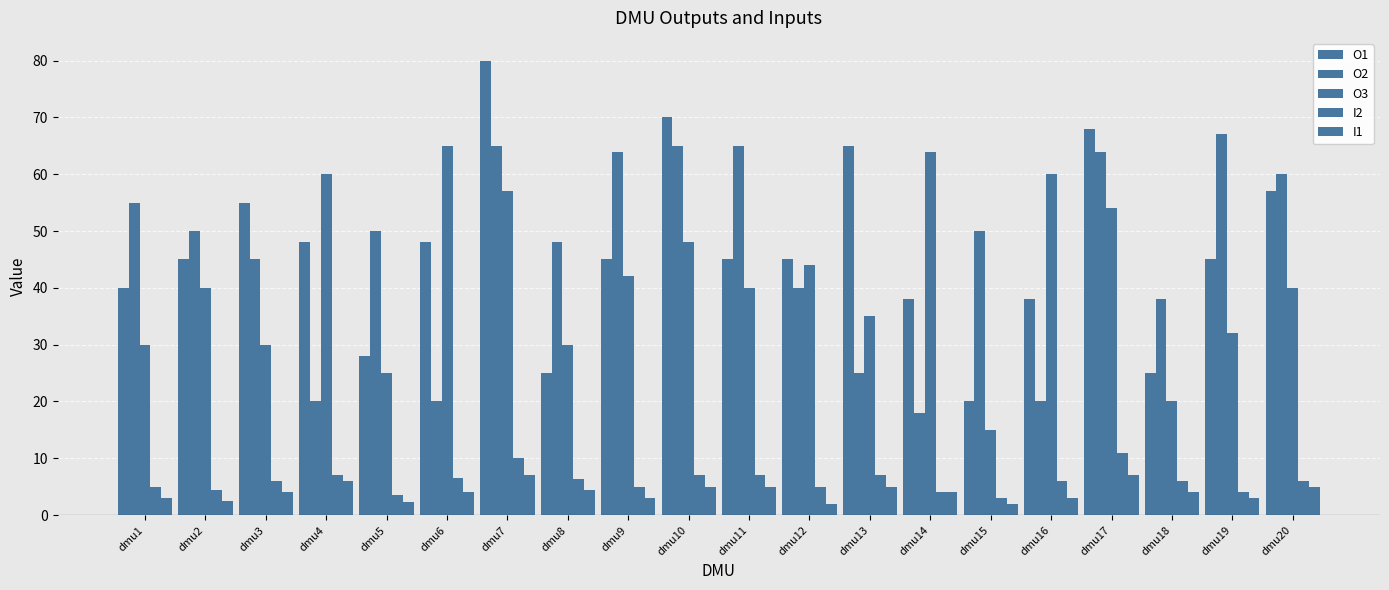

Which category has the lowest value across all series?

dmu12